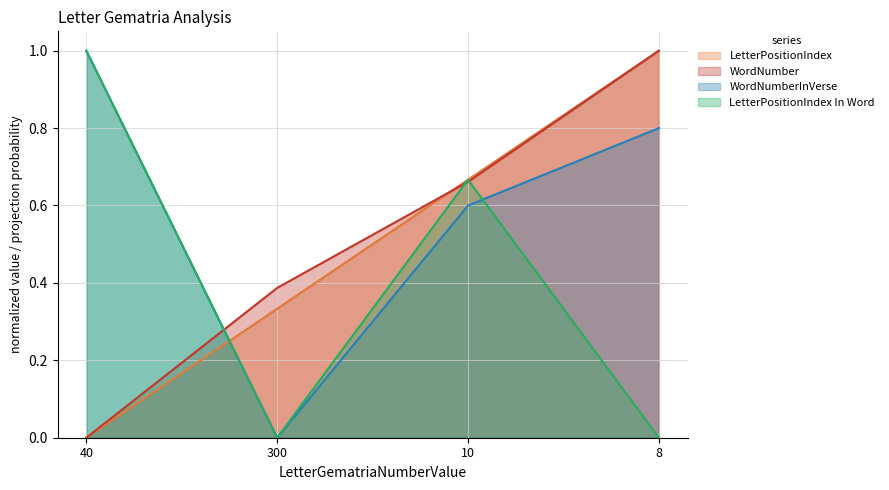

Reading left to right, what are all the values shown in this chart?

LetterPositionIndex: 0.0	0.3	0.7	1.0
WordNumber: 0.0	0.4	0.7	1.0
WordNumberInVerse: 1.0	0.0	0.6	0.8
LetterPositionIndex In Word: 1.0	0.0	0.7	0.0